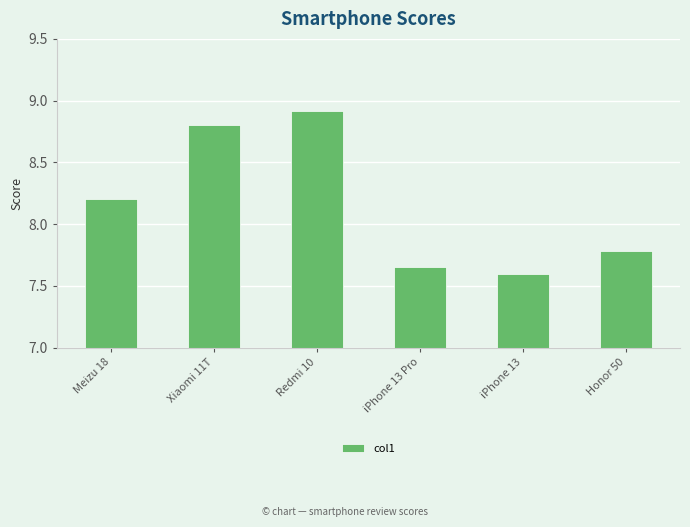

Read the value at Meizu 18.

8.2